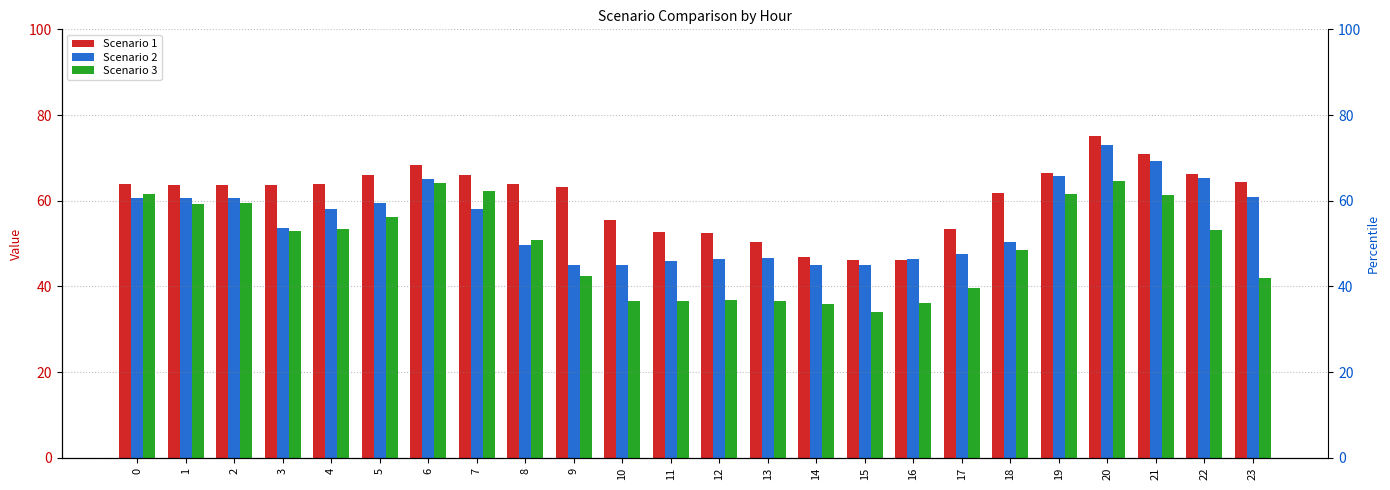

Reading right to left, list all the values displayed in this chart.

Scenario 1: 64.4	66.3	71.0	75.0	66.5	61.8	53.4	46.3	46.3	47.0	50.3	52.5	52.6	55.4	63.3	63.8	66.1	68.3	66.1	63.9	63.7	63.7	63.6	64.0
Scenario 2: 61.0	65.4	69.3	72.9	65.7	50.3	47.6	46.4	45.0	45.0	46.7	46.4	45.9	45.0	44.9	49.8	58.0	65.1	59.4	58.0	53.7	60.6	60.6	60.7
Scenario 3: 42.0	53.3	61.4	64.6	61.7	48.4	39.6	36.2	33.9	35.8	36.7	36.8	36.5	36.7	42.4	50.9	62.2	64.1	56.3	53.4	53.0	59.5	59.2	61.5